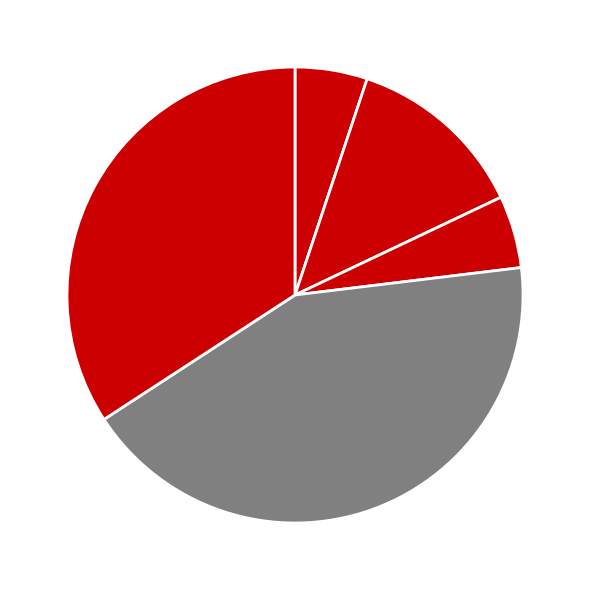

Count the number of slices in the pie.

5